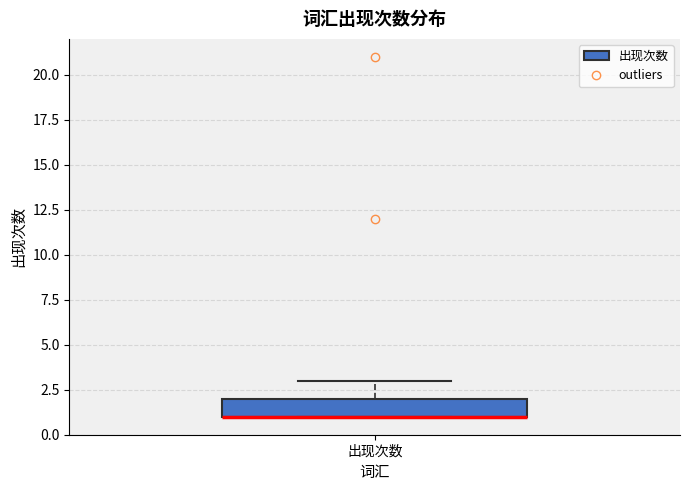

Where is the lower edge of the box for 出现次数 on the y-axis? The values are not printed on the chart, so give them approximately, as read against the axis.

1